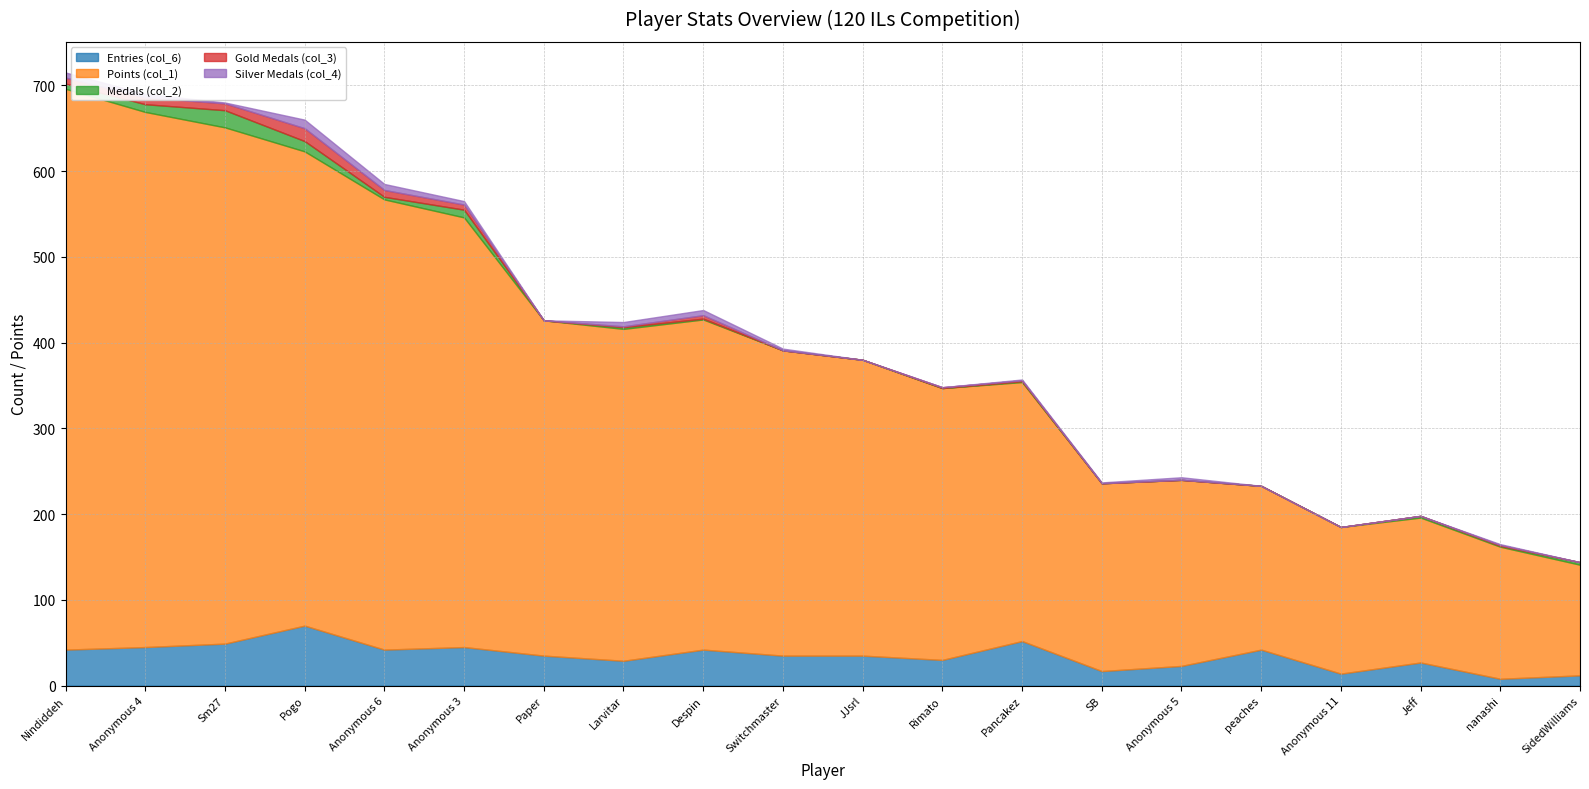

Rank the series at Anonymous 4 from lowest to highest value.

Silver Medals (col_4), Gold Medals (col_3), Medals (col_2), Entries (col_6), Points (col_1)